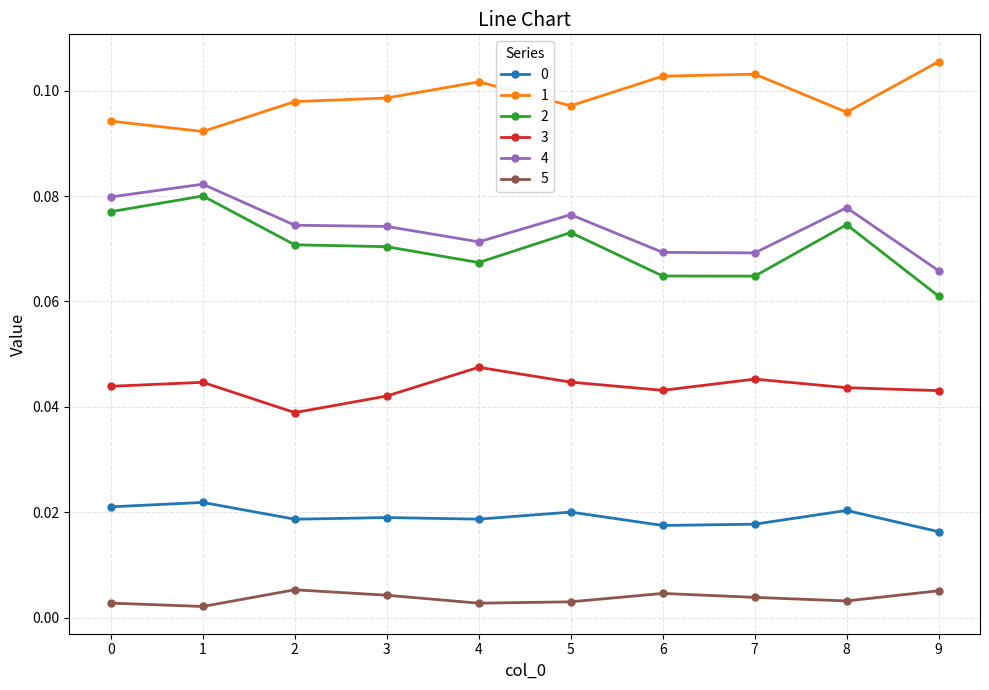

How many 0 values are between 0 and 1?

10